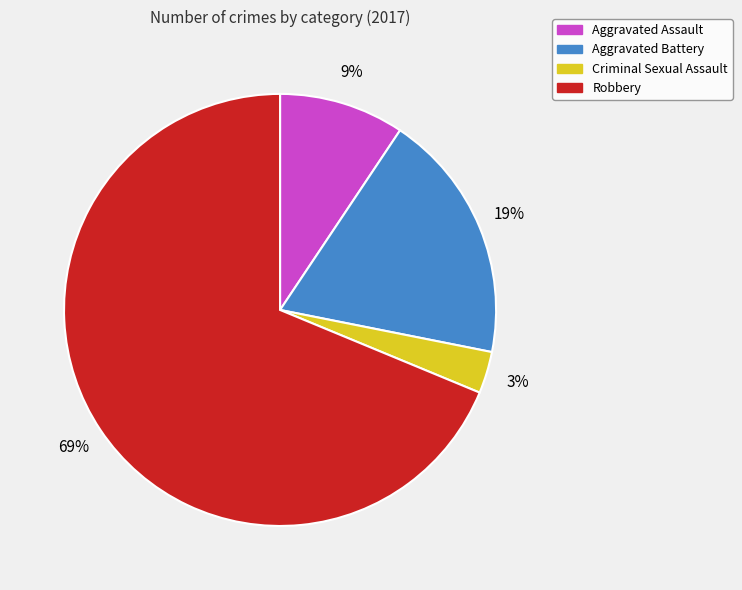

To the nearest percent, what is the difference between the Aggravated Assault and Criminal Sexual Assault slice percentages?

6%